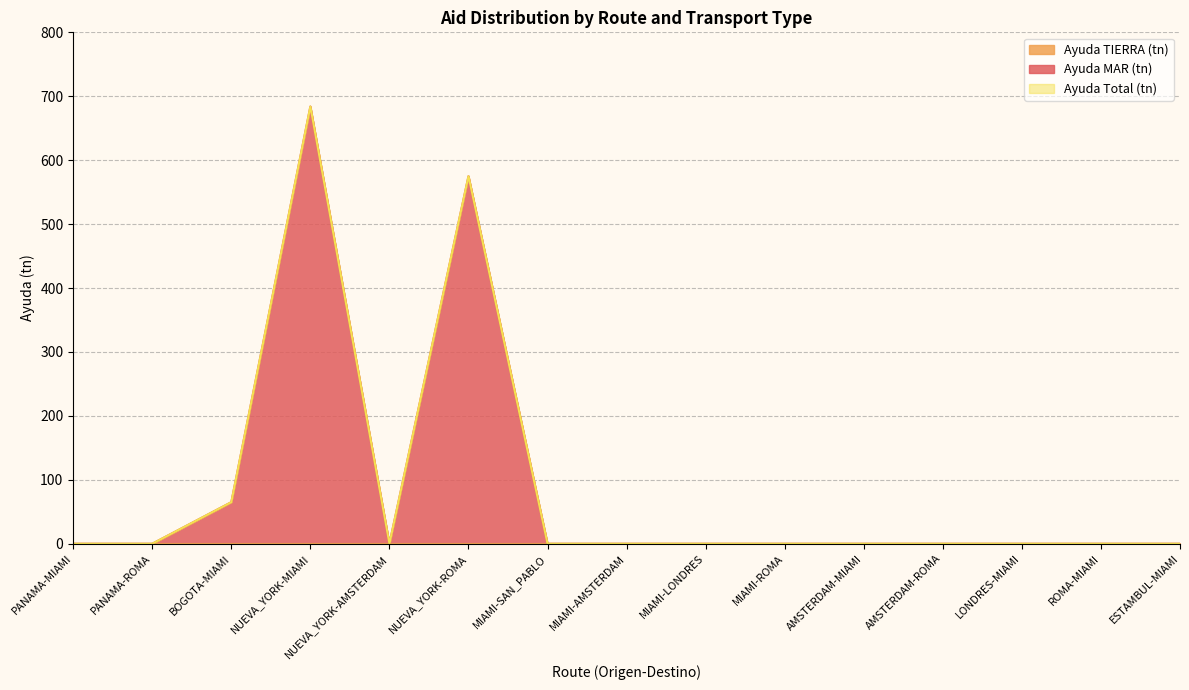

What is the difference between the maximum and minimum values in the Ayuda Total (tn) series?

684